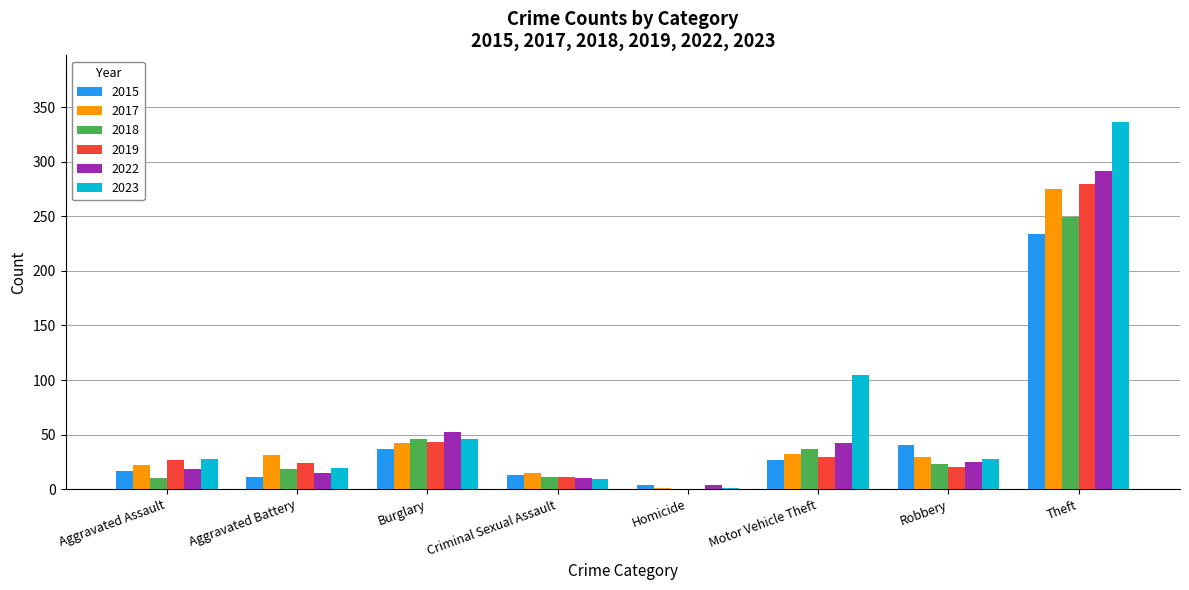

What is the sum of the 2022 values at Motor Vehicle Theft and Burglary?

94